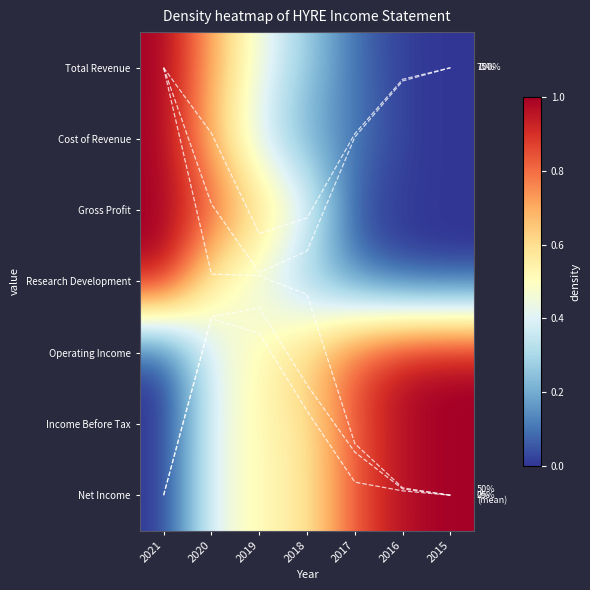

Rank the series at 2018 from highest to lowest value.

Operating Income, Income Before Tax, Net Income, Gross Profit, Total Revenue, Research Development, Cost of Revenue